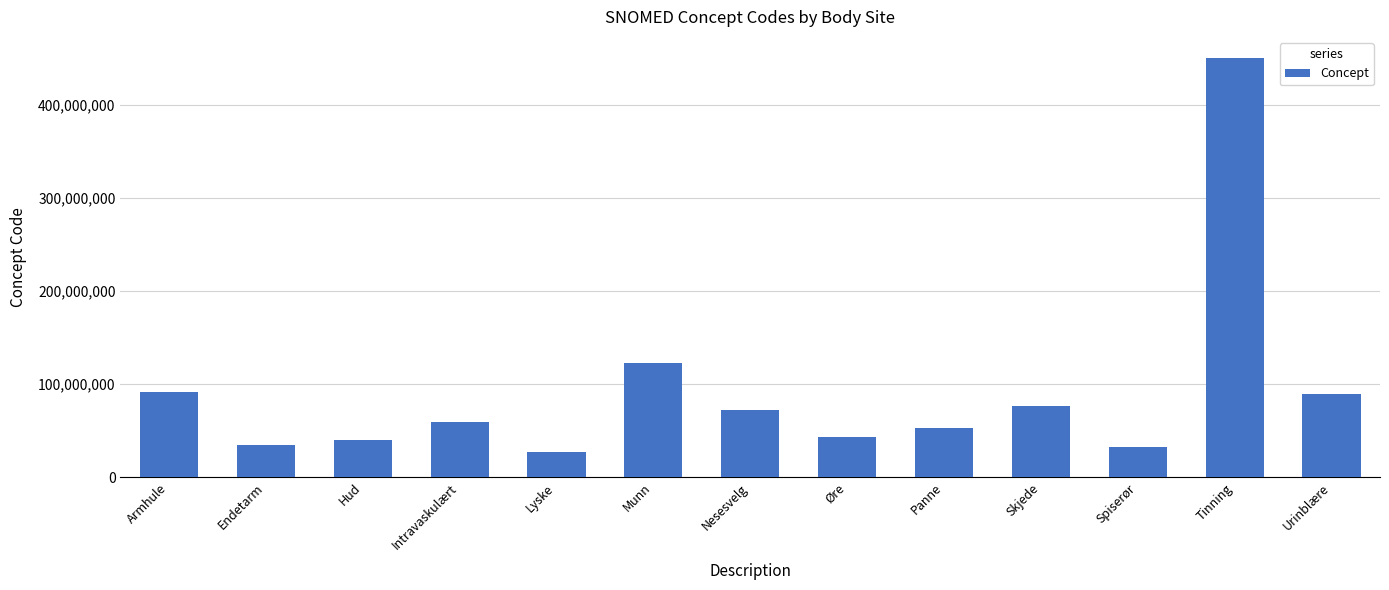

Is it true that the value at Munn is 82848497?

False